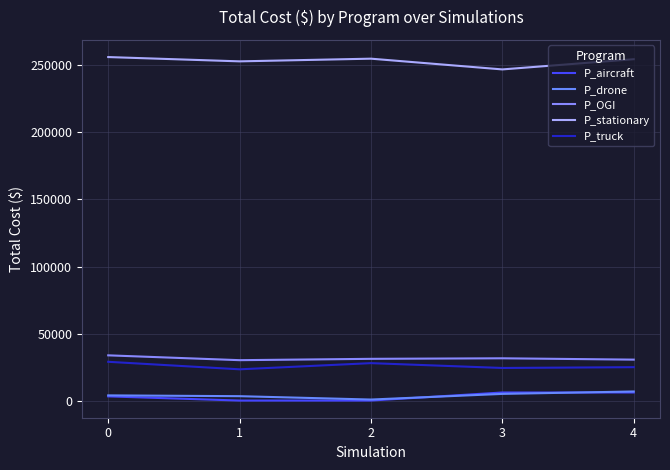

Where does the P_aircraft series first go above 3350?

3